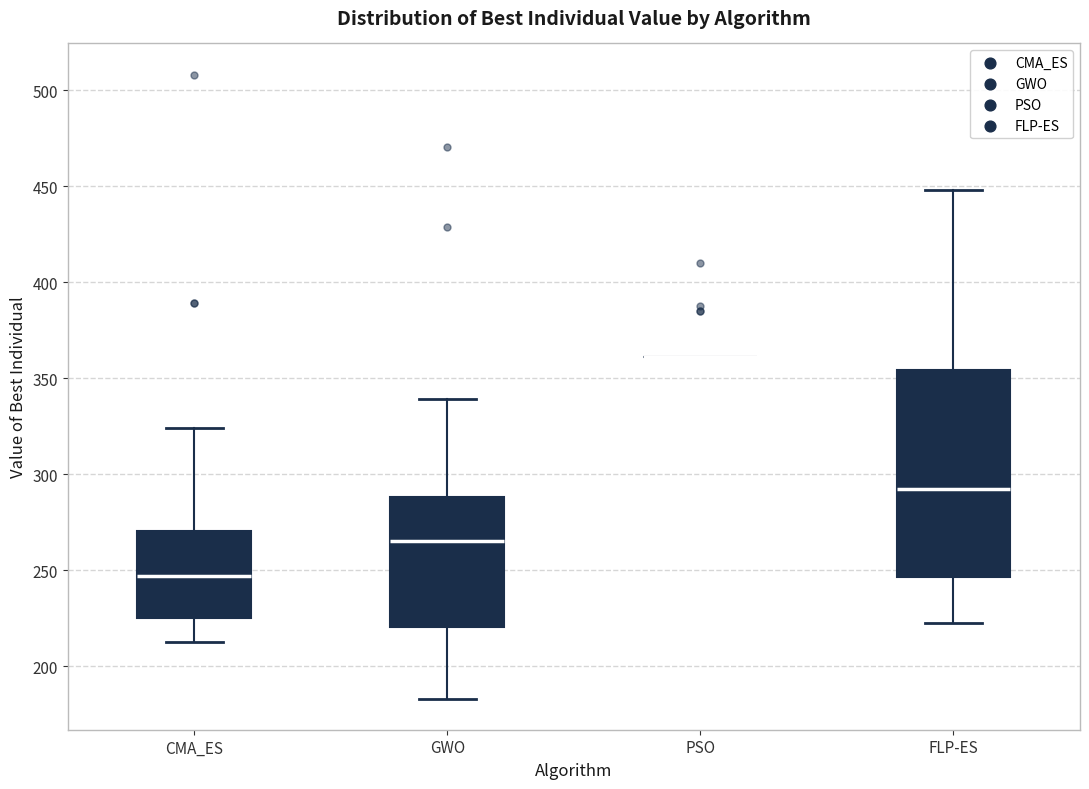

Reading left to right, read every box against the y-axis: the position of its median line, the range the box covers, and the ends of its whiskers. The values are not printed on the chart, so give them approximately, as read against the axis.

CMA_ES: median 245, box 225 to 270, whiskers 215 to 325
GWO: median 265, box 220 to 290, whiskers 185 to 340
PSO: box collapsed to a line at 360, whiskers 360 to 360
FLP-ES: median 290, box 245 to 355, whiskers 225 to 450